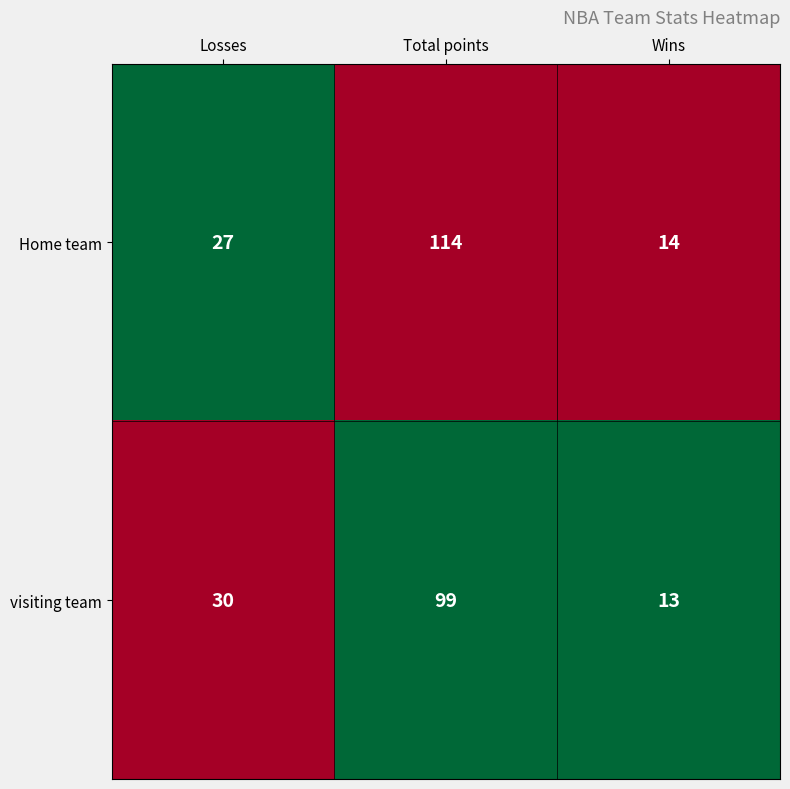

Is it true that Home team equals 14 at Wins?

True